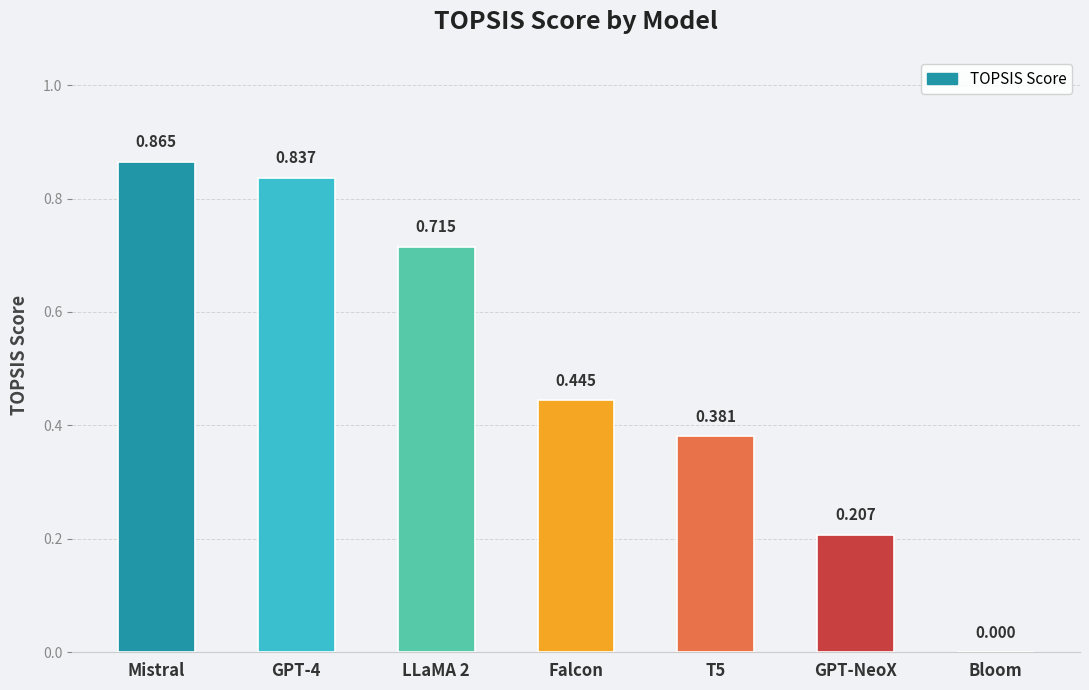

The chart shows a value of 0.6 at T5. True or false?

False